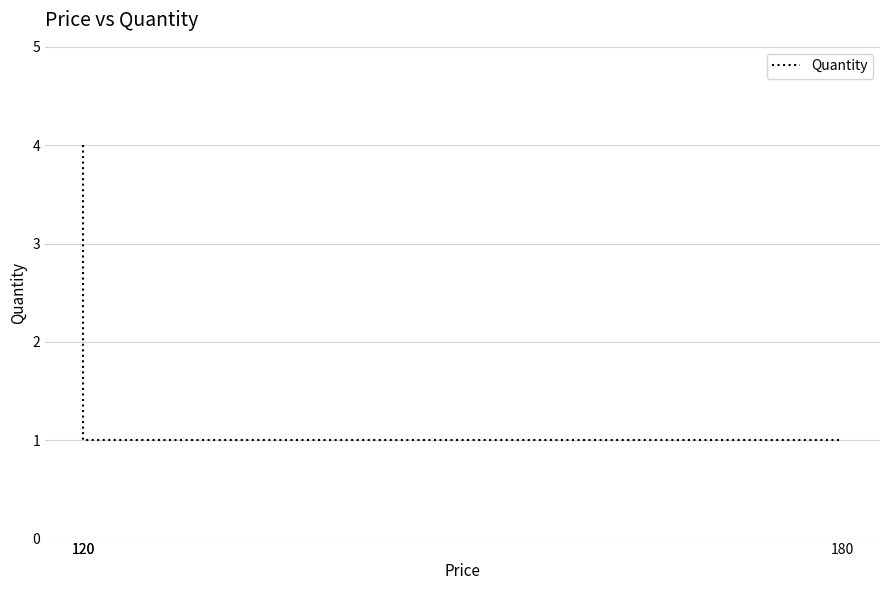

At which label is the value closest to 2?

120